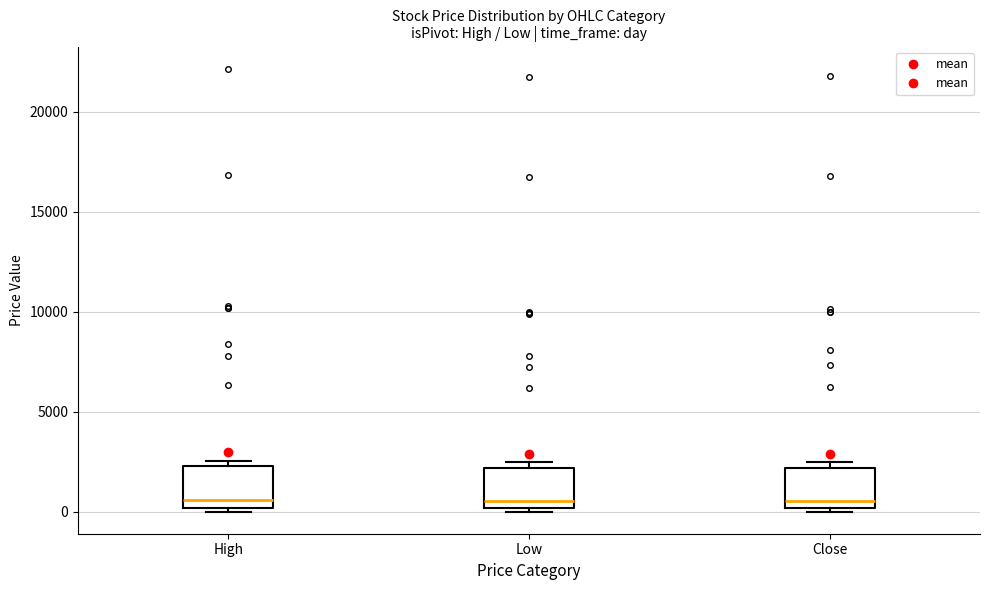

Reading left to right, transcribe this box plot: for each box, give where its median line is, the range the box spans, and where its two whiskers end, as read against the y-axis. The values are not printed on the chart, so give them approximately, as read against the axis.

High: median 500, box 0 to 2500, whiskers 0 (just below the box's lower edge) to 2500 (just above the box's upper edge)
Low: median 500, box 0 to 2000, whiskers 0 (just below the box's lower edge) to 2500
Close: median 500, box 0 to 2000, whiskers 0 (just below the box's lower edge) to 2500